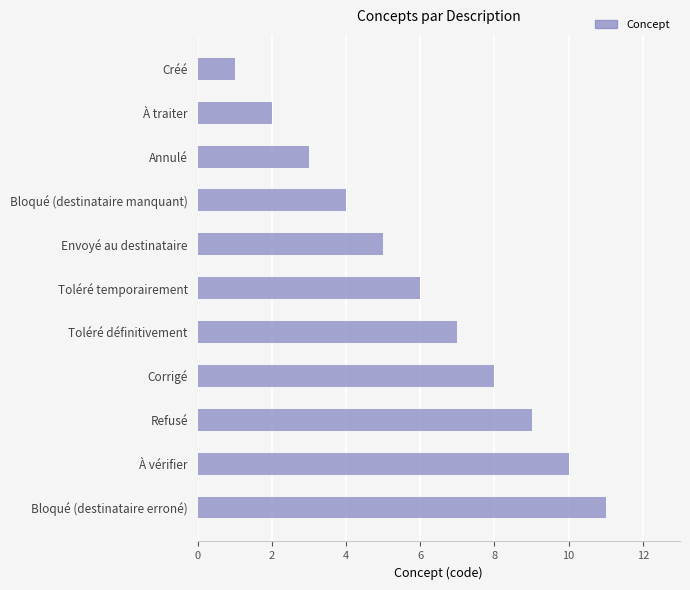

How many bars are there in total?

11